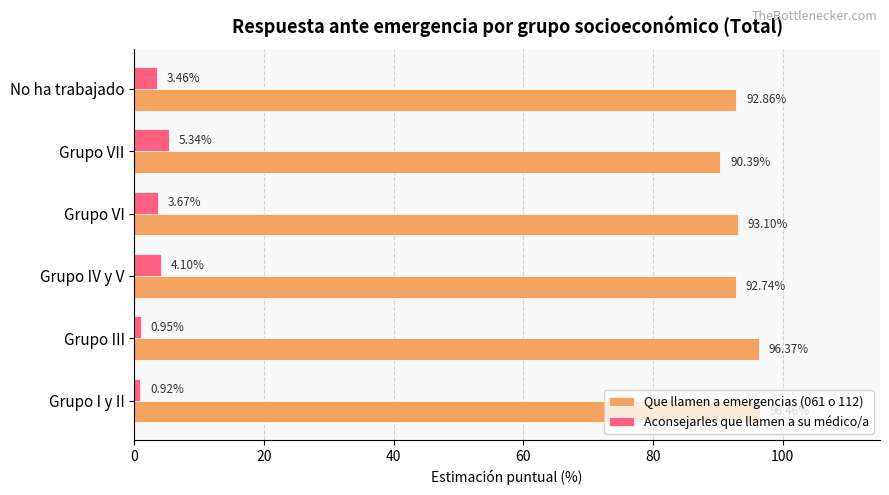

What is the highest value of the Que llamen a emergencias (061 o 112) series?

96.5